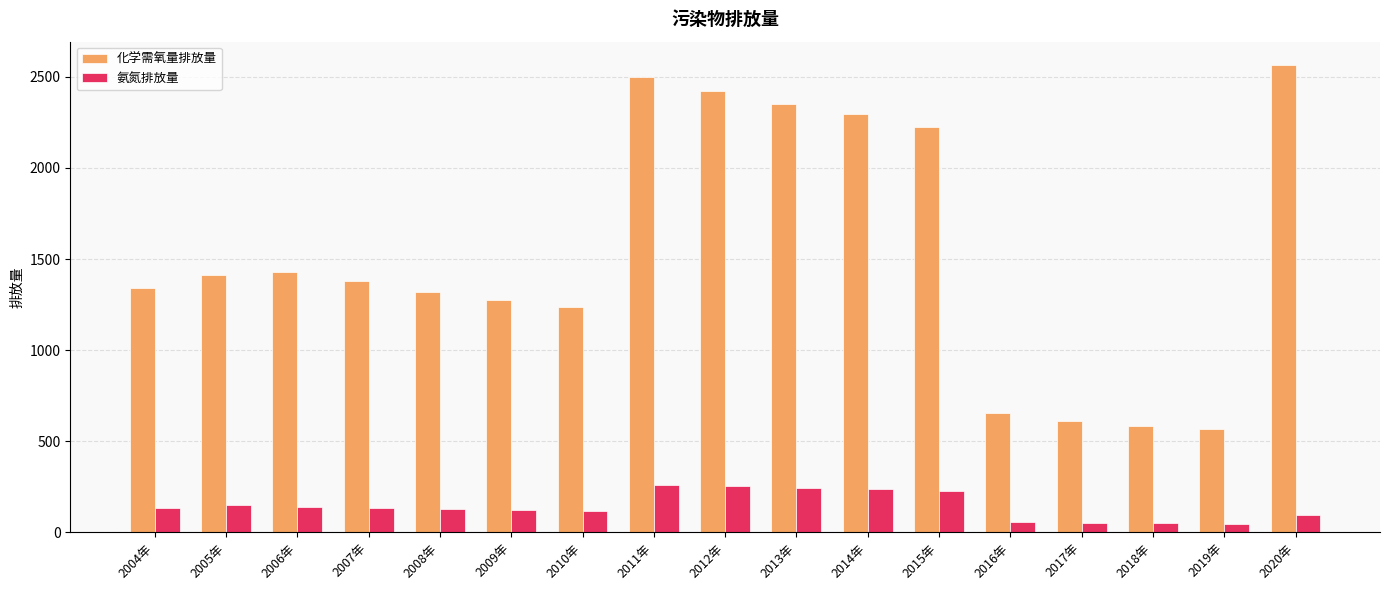

What are all the series names shown in the legend?

化学需氧量排放量, 氨氮排放量